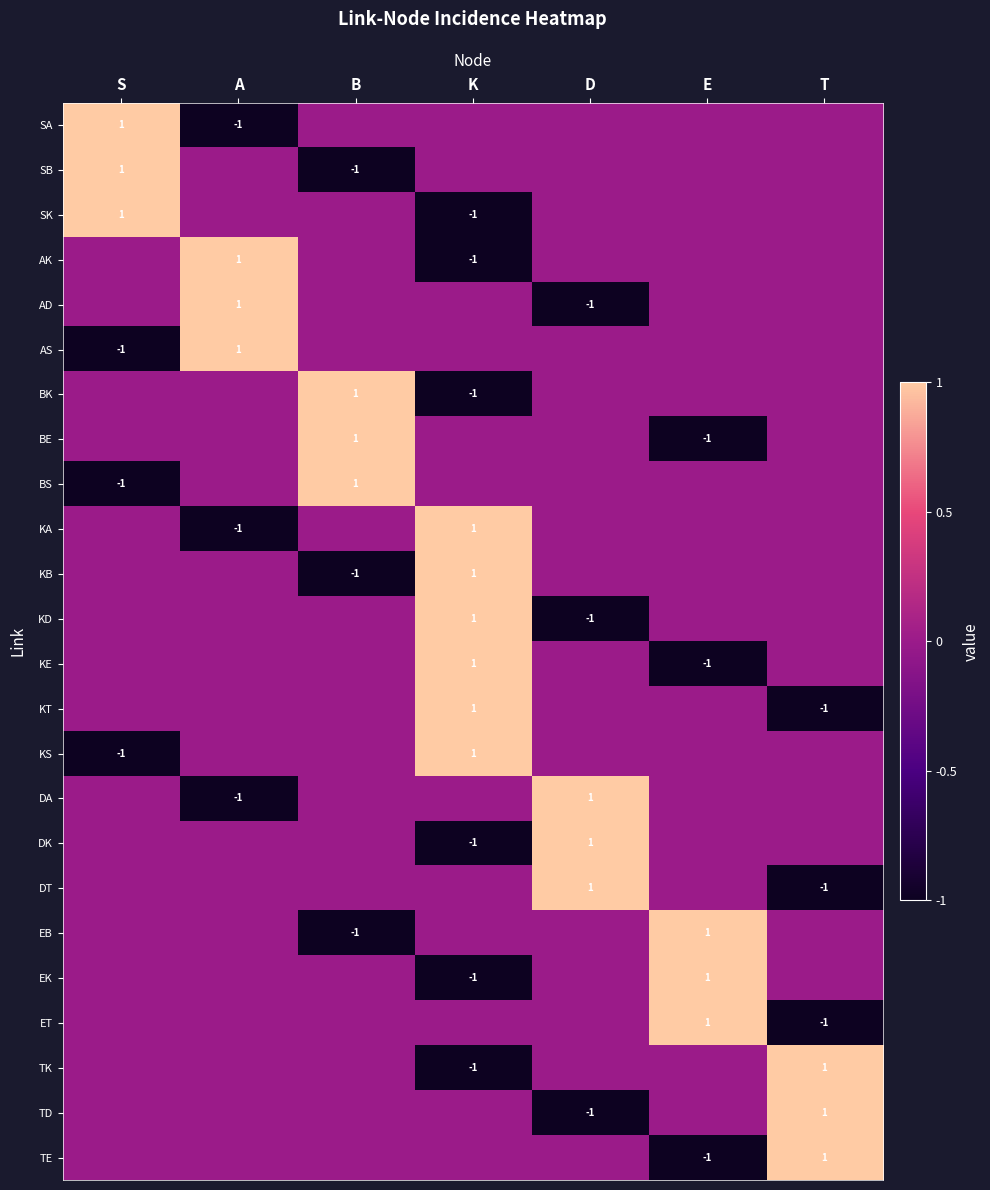

Is the value of BK at K greater than the value of KT at K?

No